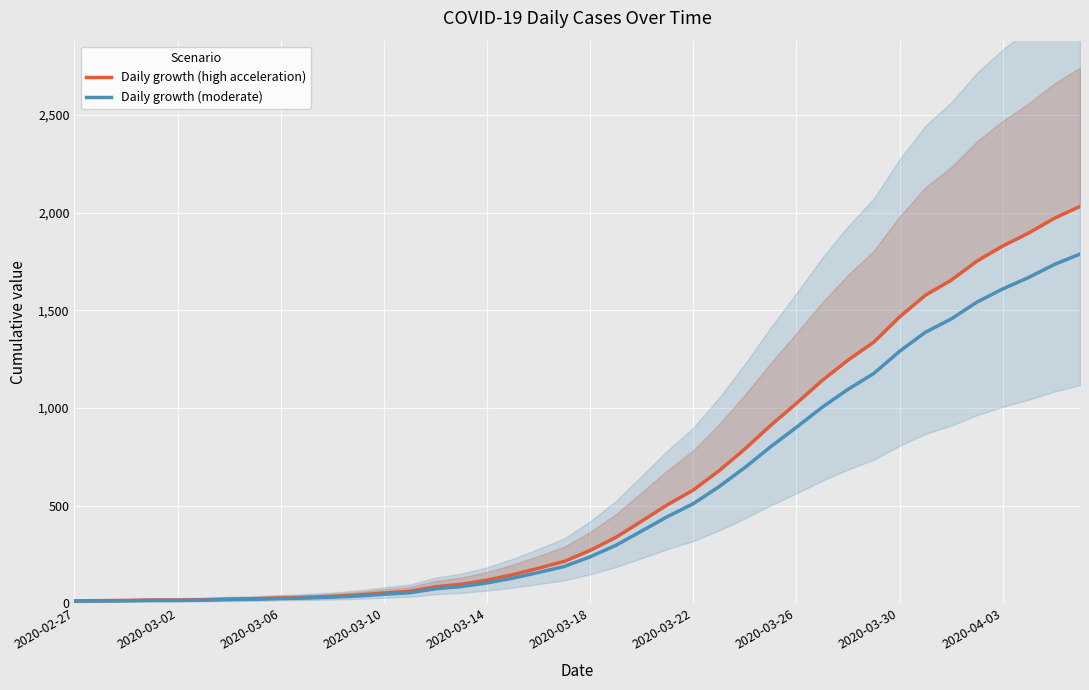

Which category has the lowest value across all series?

2020-02-27